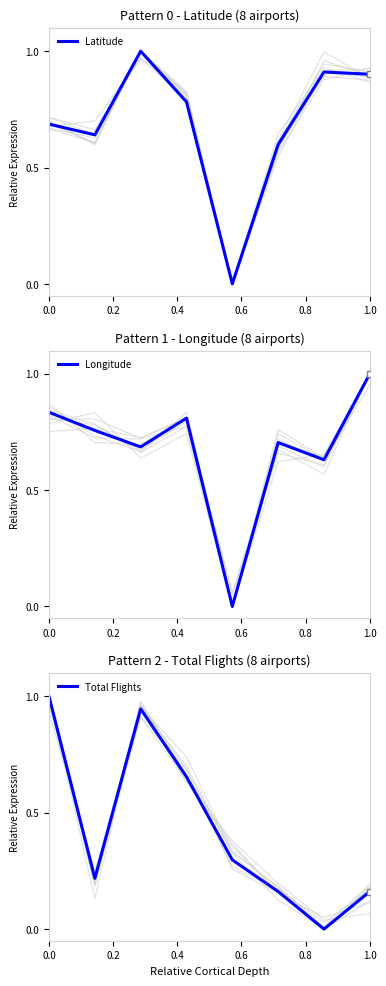

True or false: Total Flights has a value of 1.6 at 0.0.

False